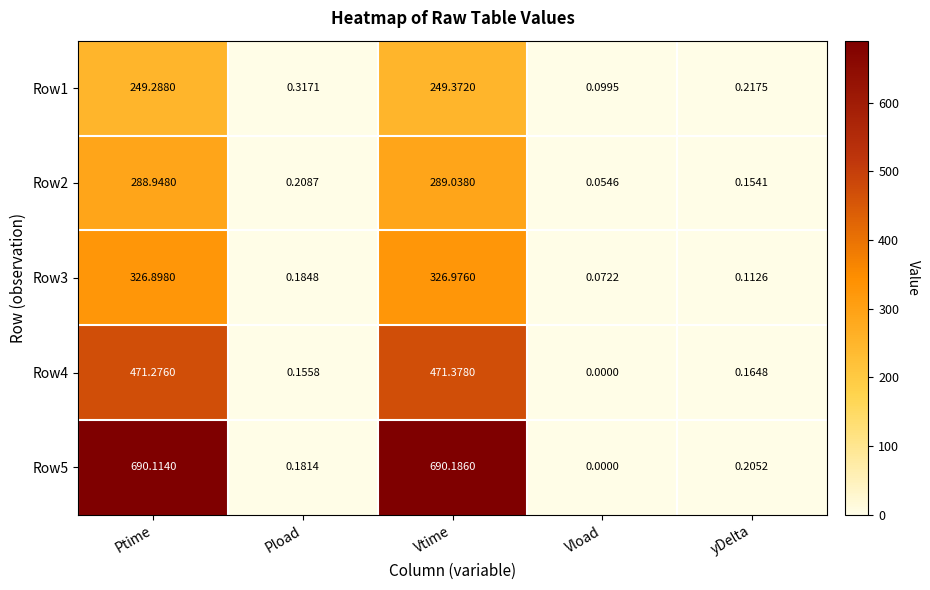

List the labels in order of Row2 value, smallest first.

Vload, yDelta, Pload, Ptime, Vtime